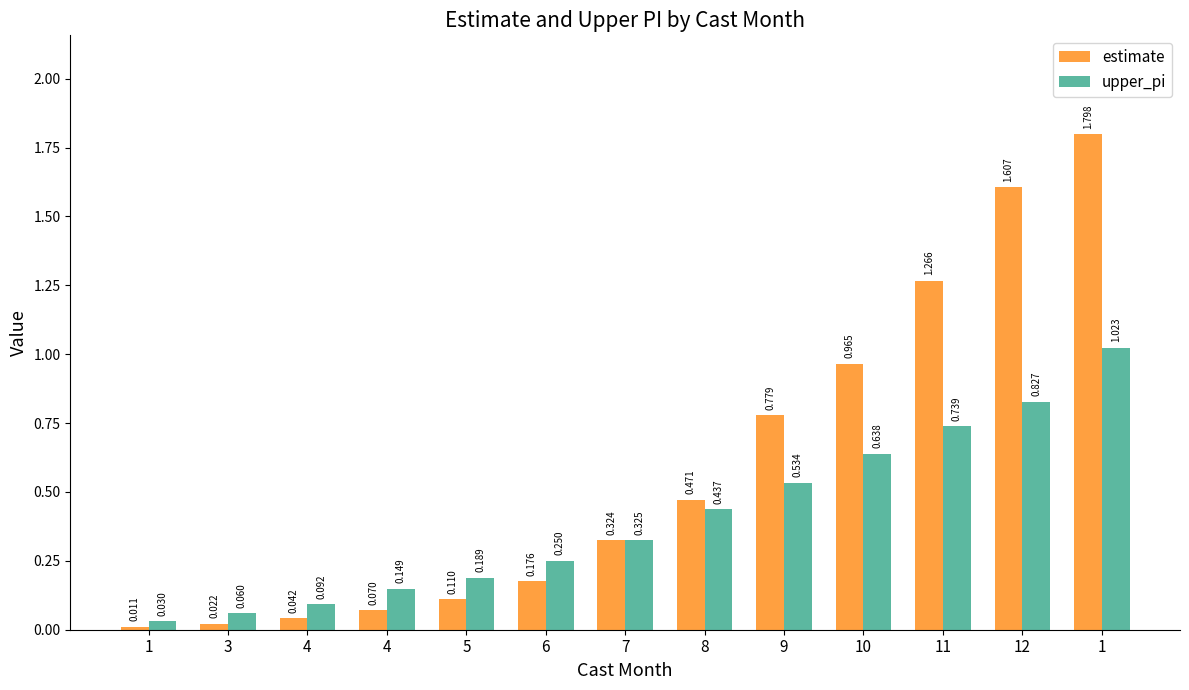

At how many categories does at least one series exceed 0?

13